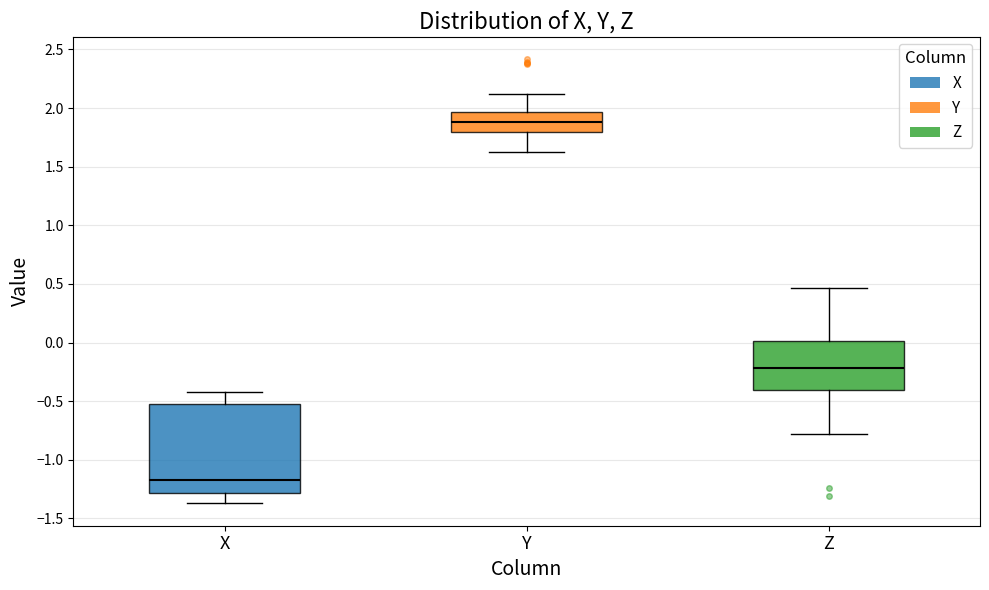

Comparing the boxes themselves (not the whiskers), which one is the tallest?

X